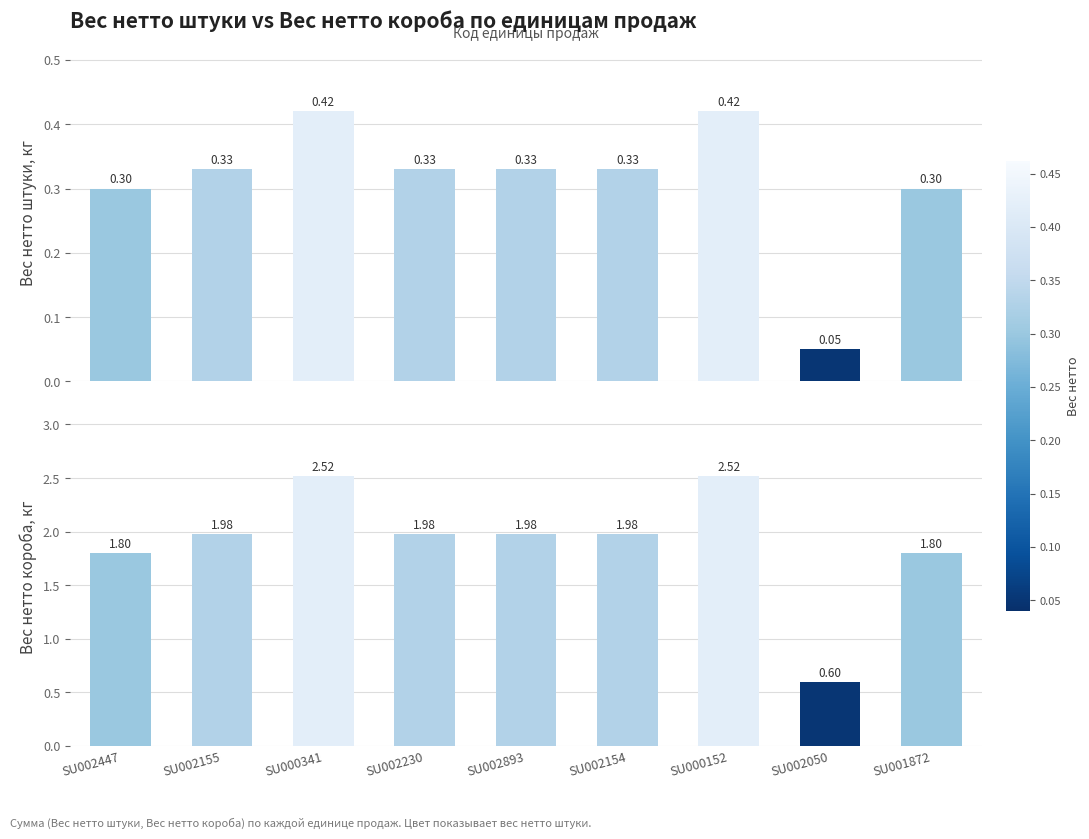

What are all the series names shown in the legend?

Вес нетто штуки, кг, Вес нетто короба, кг